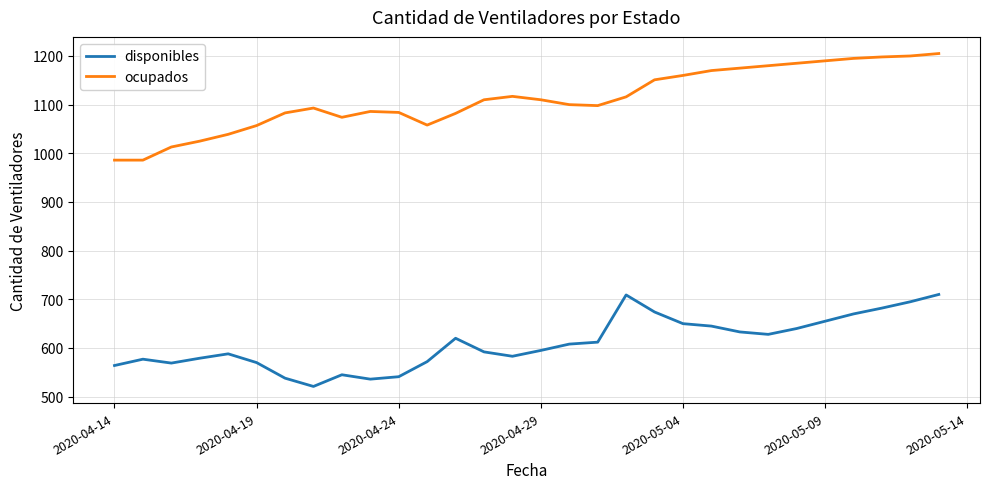

At how many categories does at least one series exceed 804?

30